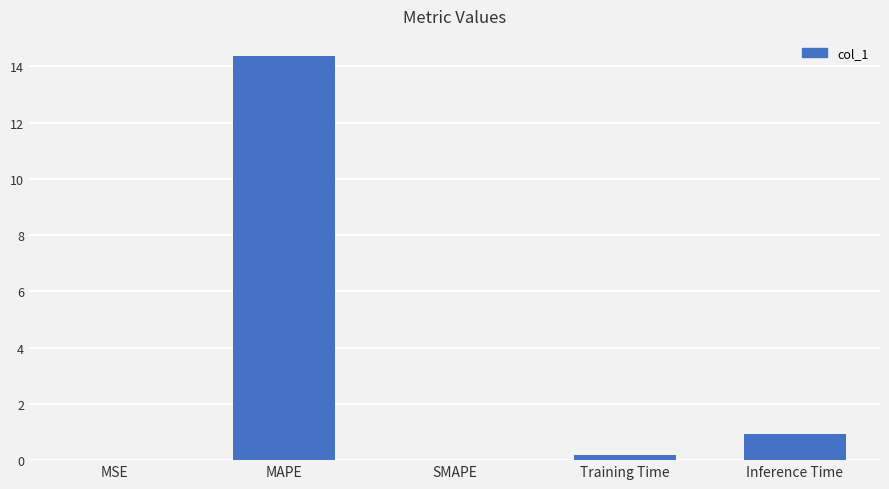

What is the sum of all values?

15.5